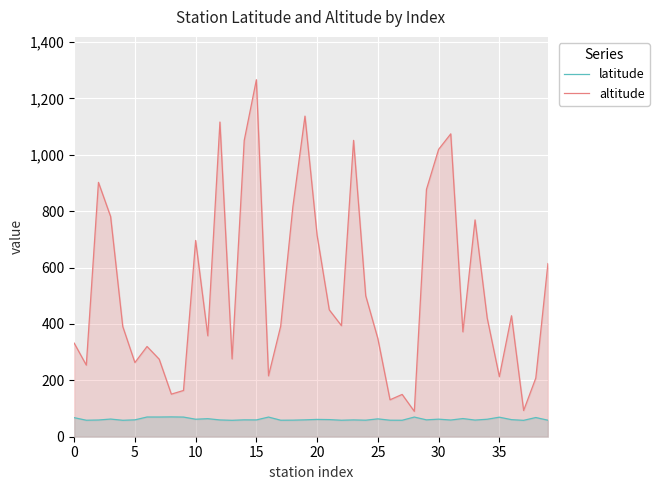

What is the maximum value for altitude?

1266.0